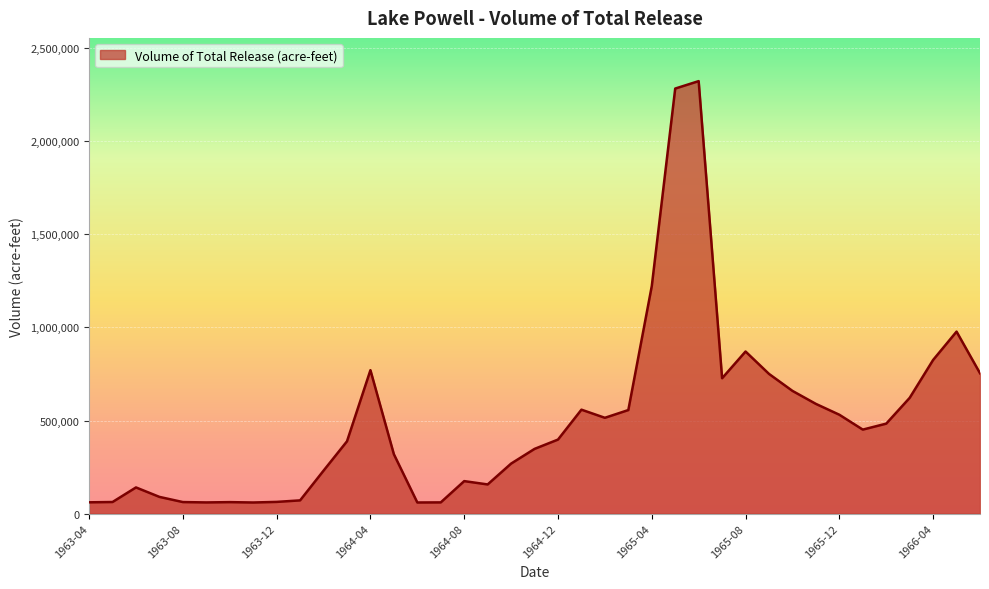

What is the sum of all values?

19600498.5